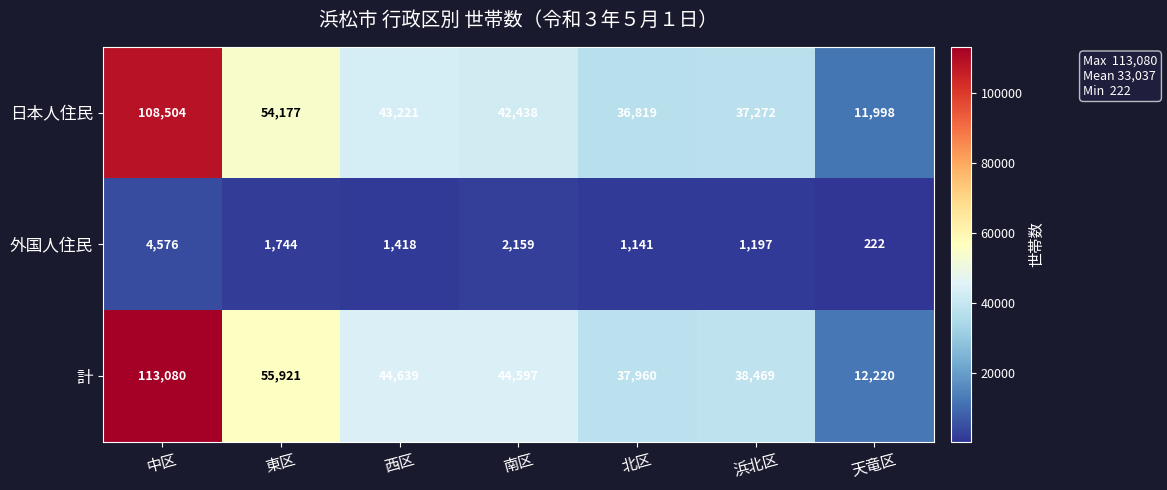

Reading left to right, what are all the values shown in this chart?

日本人住民: 中区=108504	東区=54177	西区=43221	南区=42438	北区=36819	浜北区=37272	天竜区=11998
外国人住民: 中区=4576	東区=1744	西区=1418	南区=2159	北区=1141	浜北区=1197	天竜区=222
計: 中区=113080	東区=55921	西区=44639	南区=44597	北区=37960	浜北区=38469	天竜区=12220